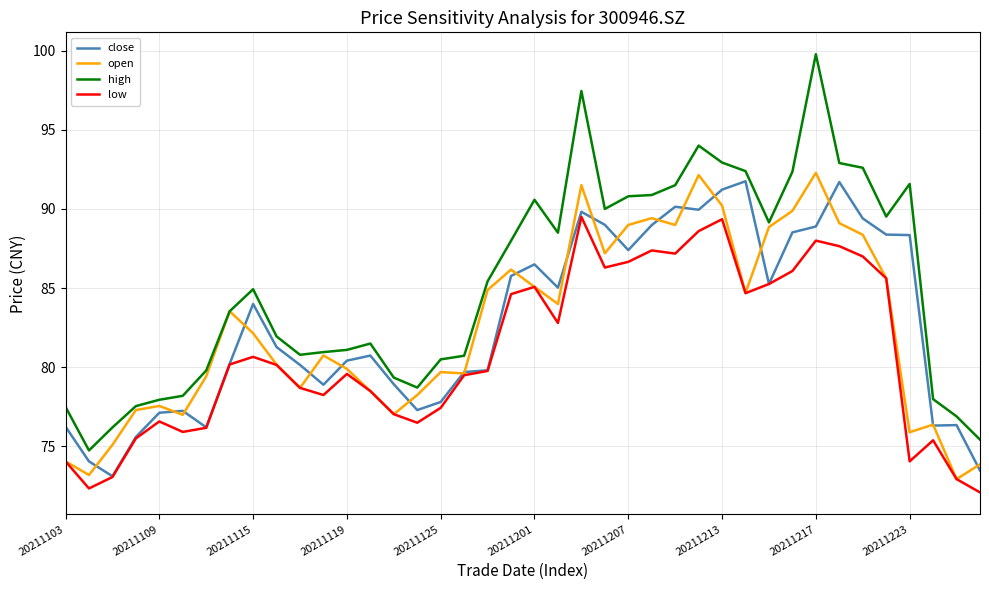

True or false: low and high intersect in this chart.

False